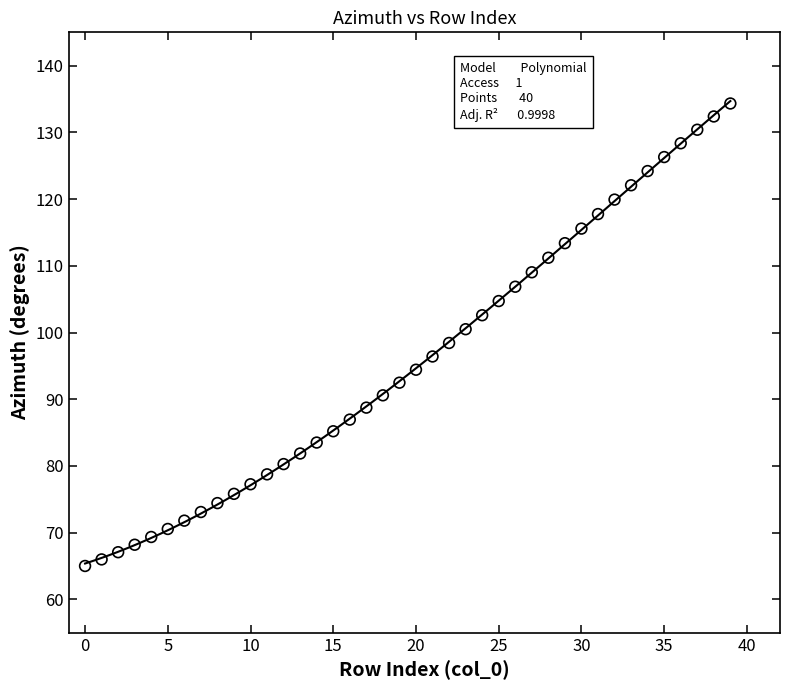

What is the range of Y values (max minus min)?

69.3